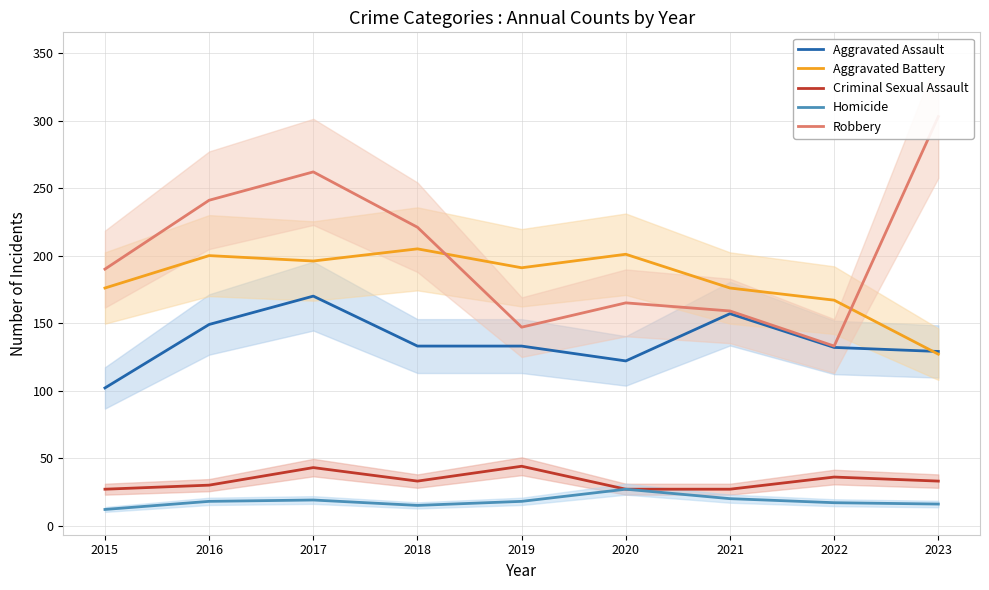

Rank the series by their maximum value, from lowest to highest.

Homicide, Criminal Sexual Assault, Aggravated Assault, Aggravated Battery, Robbery